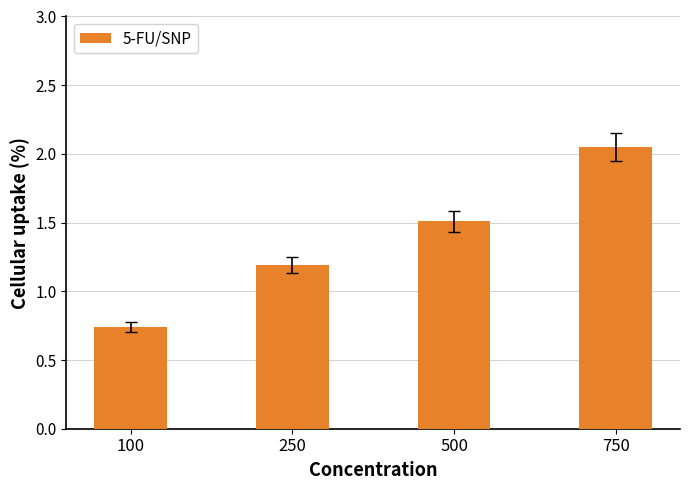

What is the sum of the values at 100 and 250?

1.9